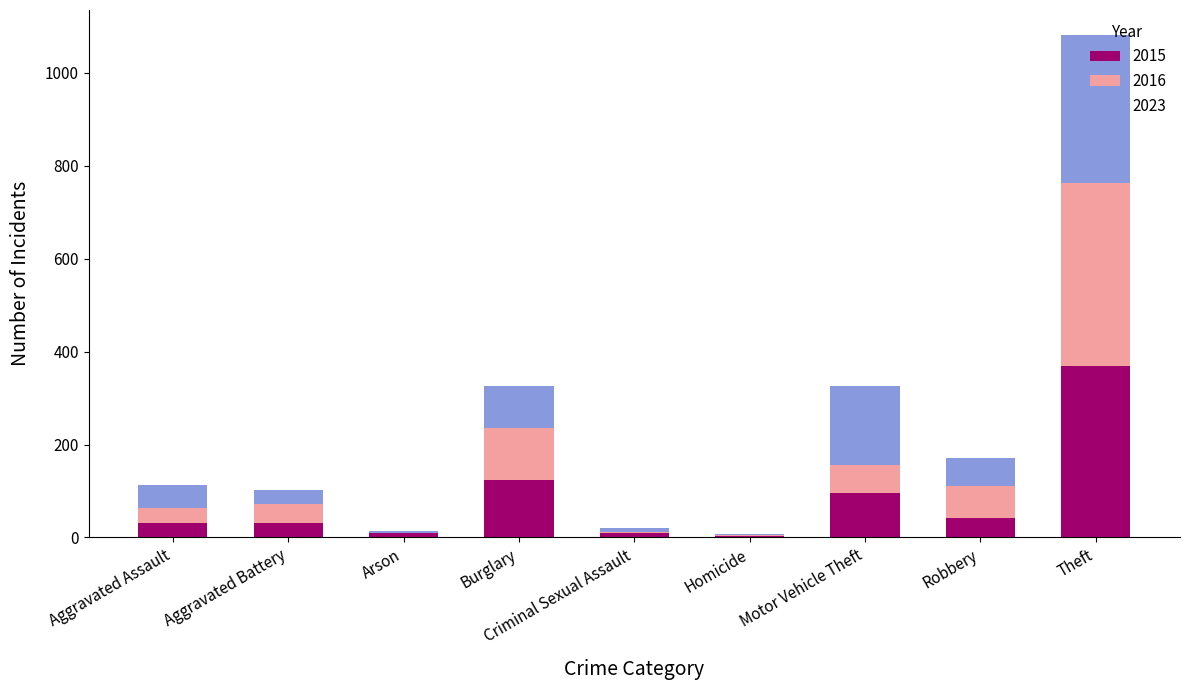

At which category is the sum across all series the highest?

Theft